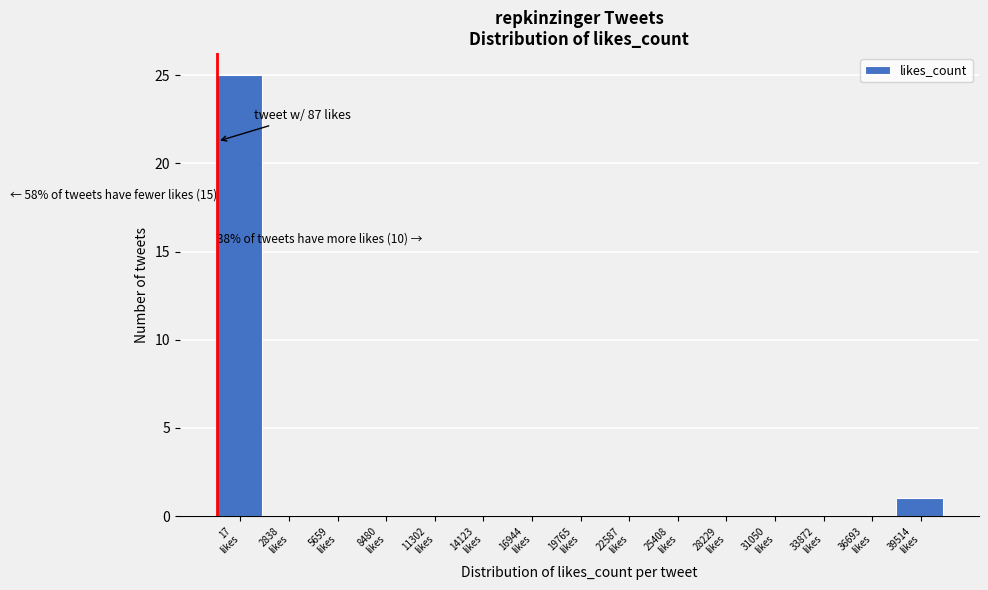

What is the greatest value displayed?

25